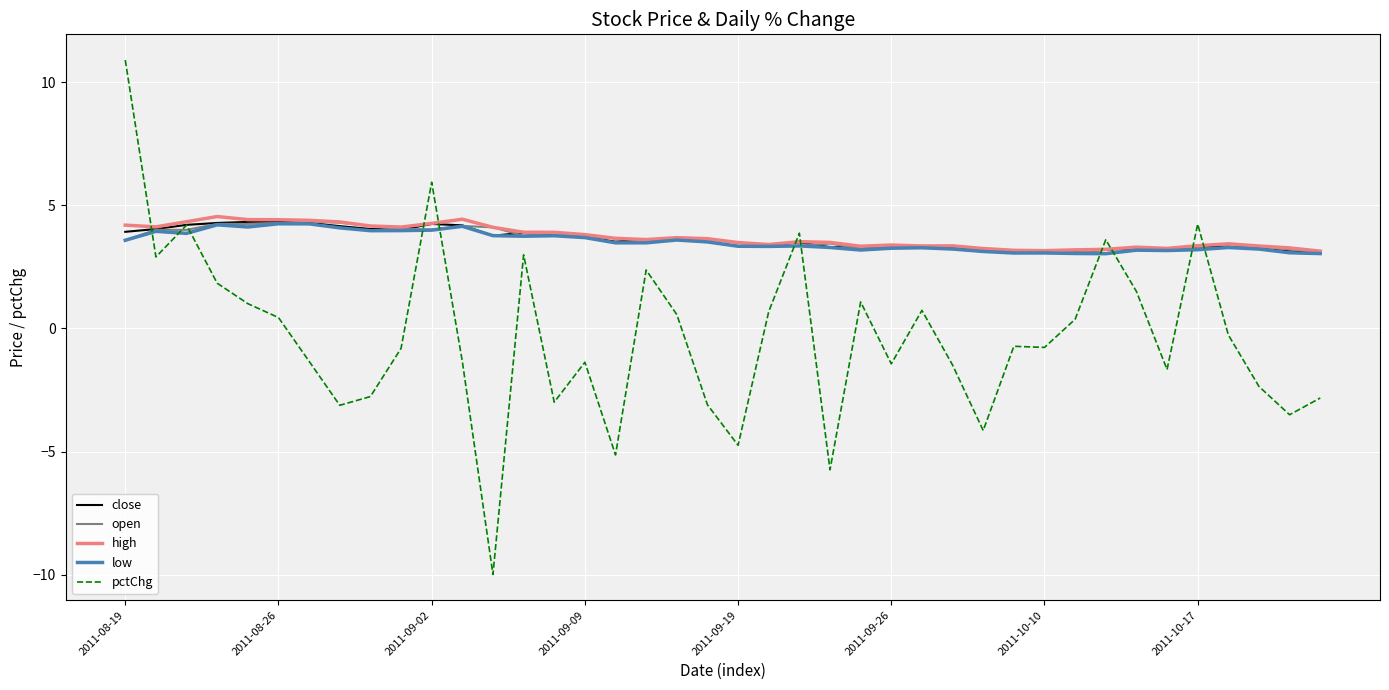

What is the maximum value for open?

4.3